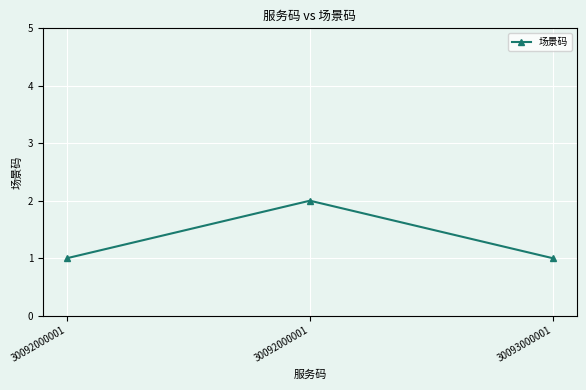

Does the chart have visible grid lines?

Yes